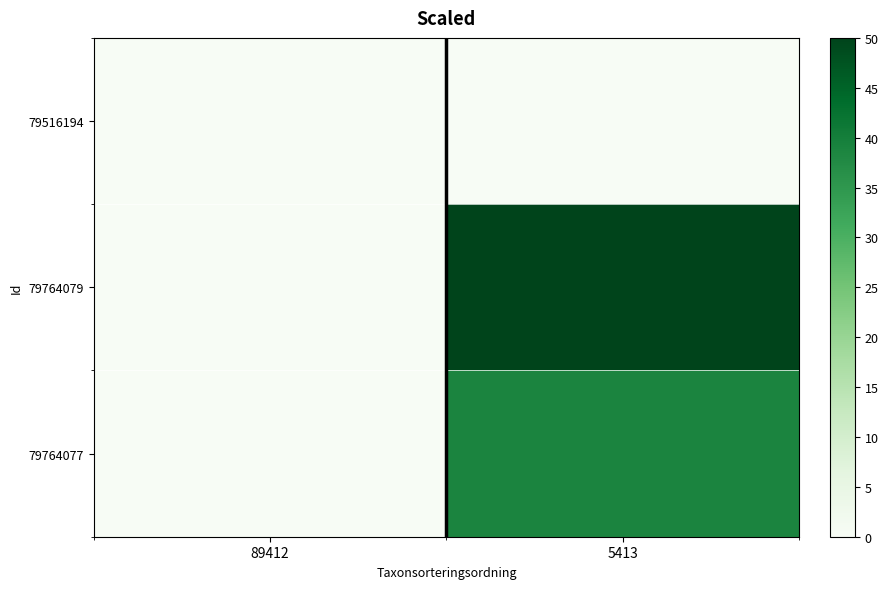

Reading left to right, what are all the values shown in this chart?

79516194: 89412=0.0	5413=0.0
79764079: 89412=0.0	5413=50.0
79764077: 89412=0.0	5413=38.7